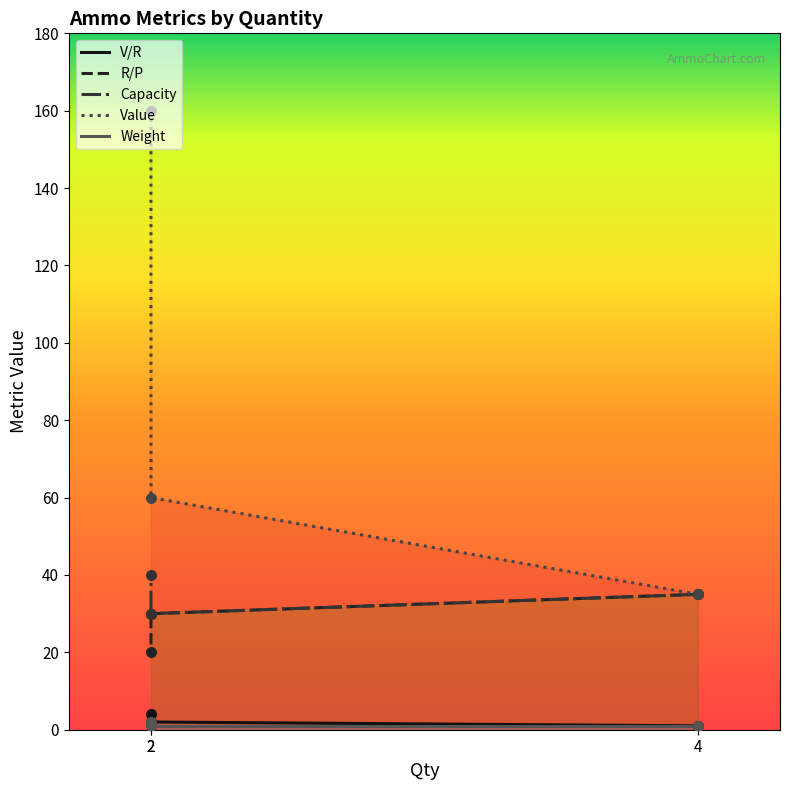

Is the value of Capacity at 2 greater than the value of Weight at 4?

Yes